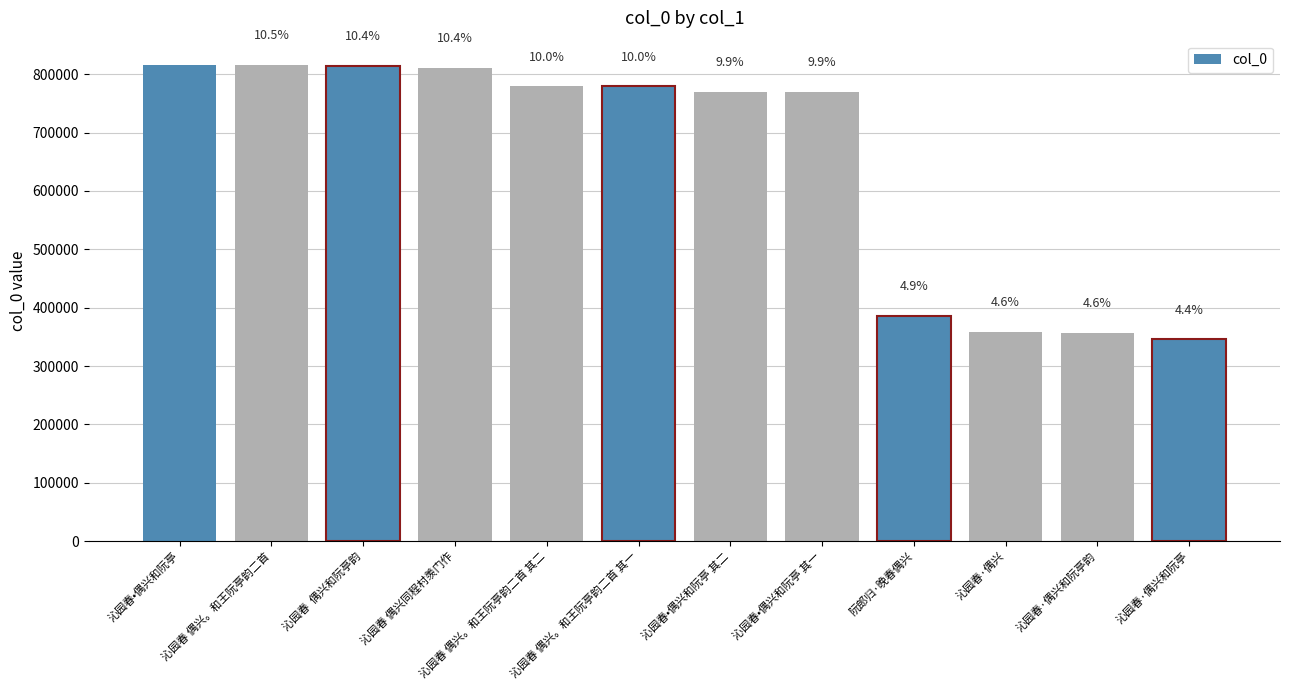

How many bars are there in total?

12